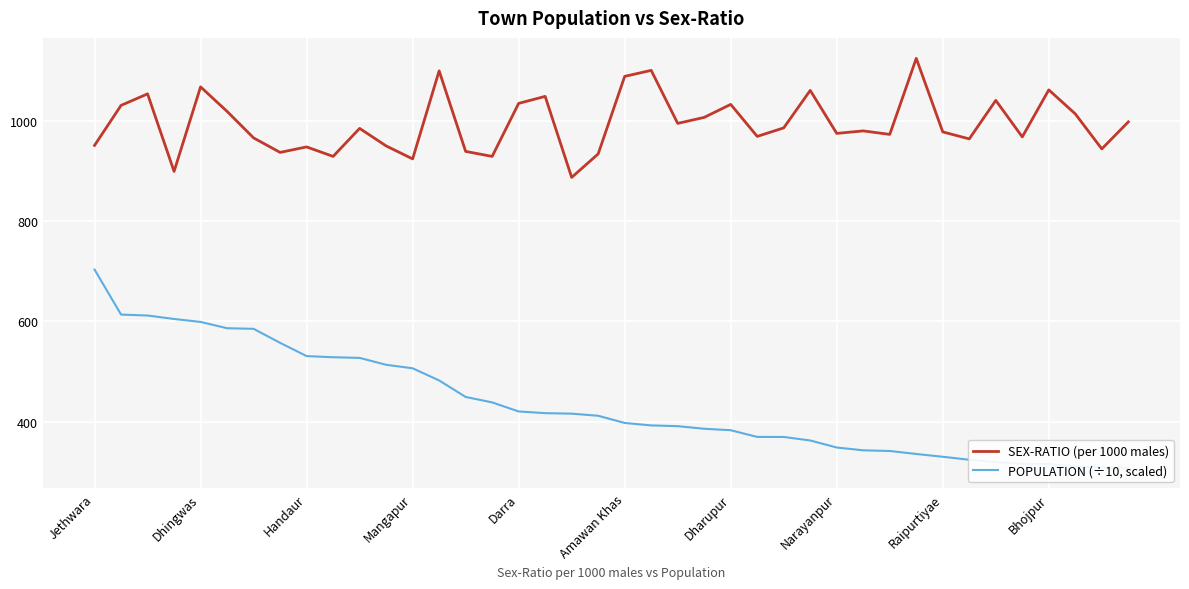

True or false: POPULATION (÷10, scaled) and SEX-RATIO (per 1000 males) cross at least once.

False